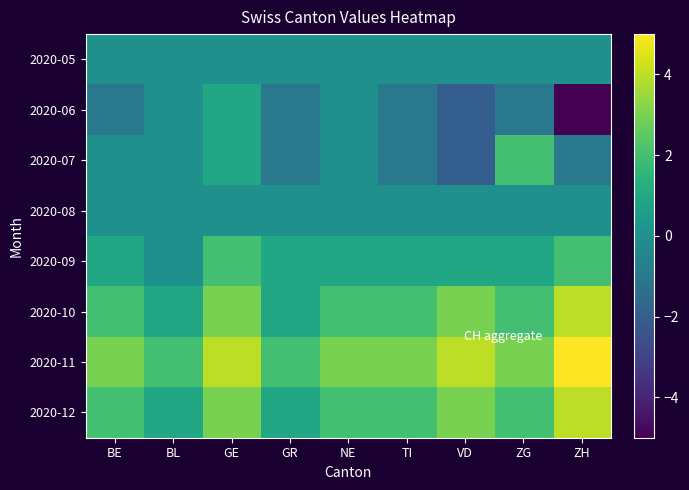

Which has a higher value, GE or BE?

GE